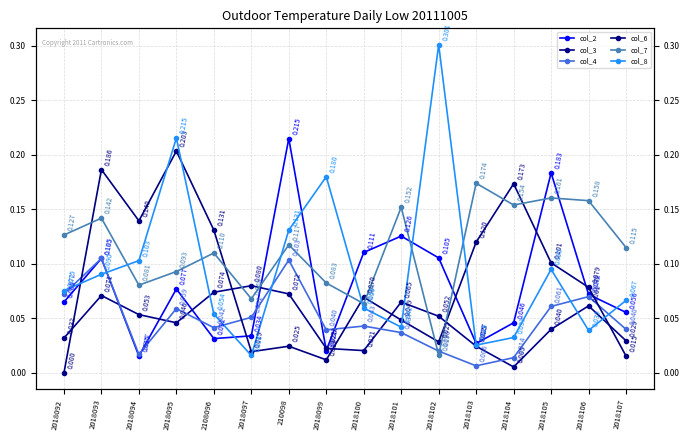

True or false: col_3 has a value of 0.1 at 210098.

True